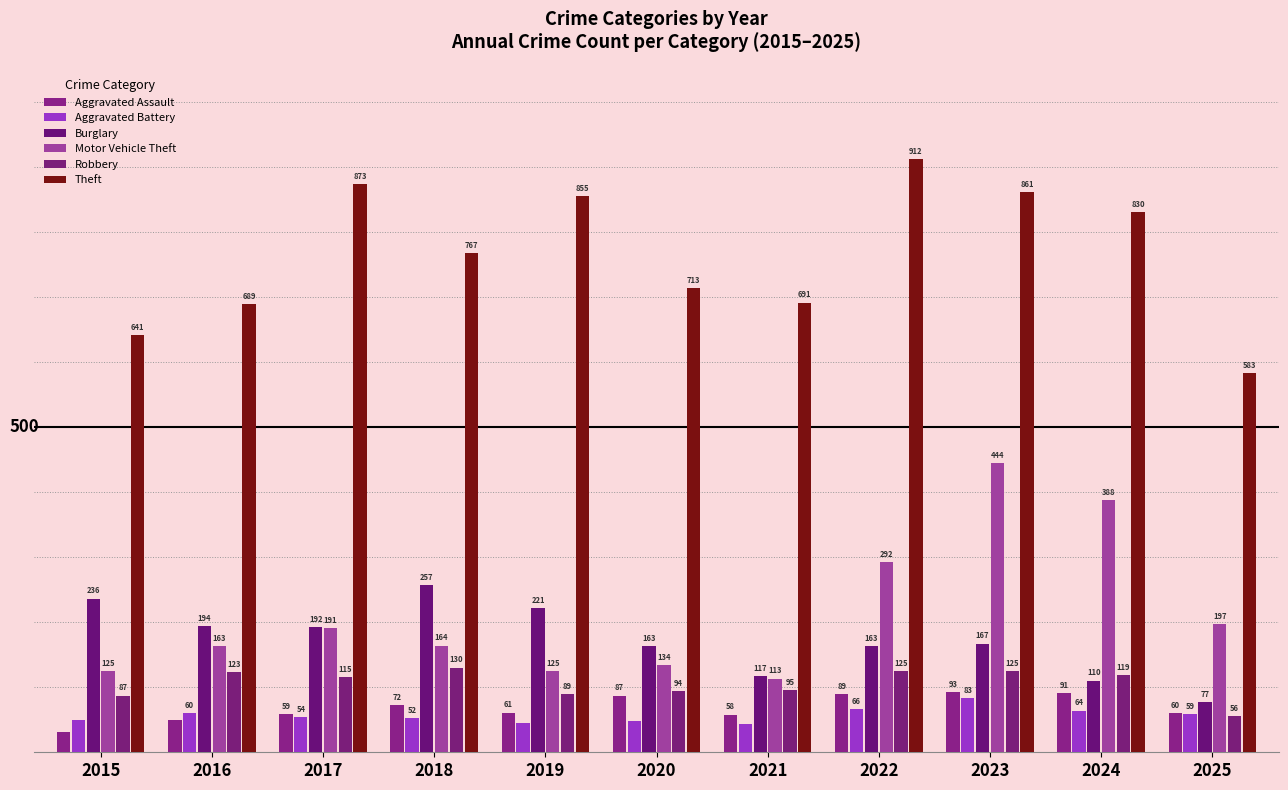

Are the bars grouped side by side (vs. stacked)?

Yes